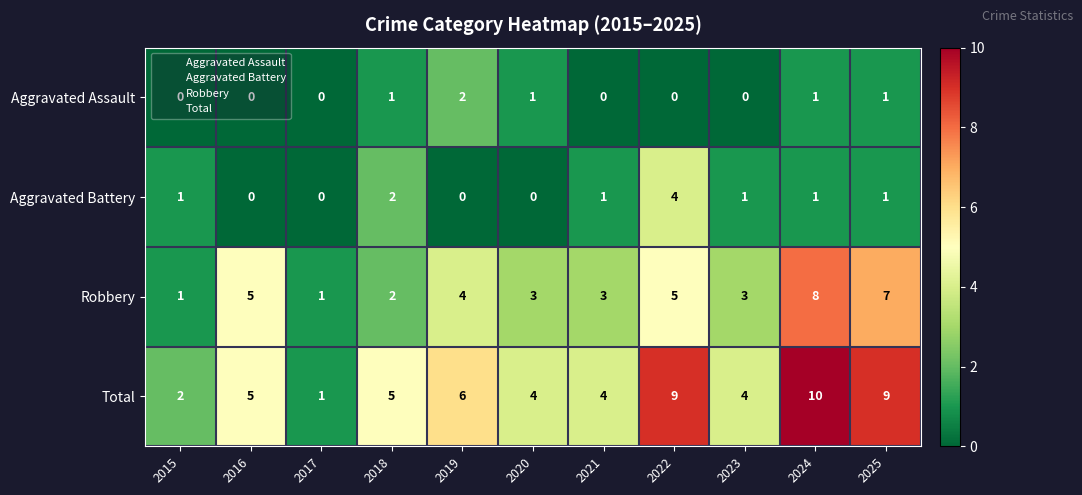

At which label is Aggravated Battery closest to 2?

2018